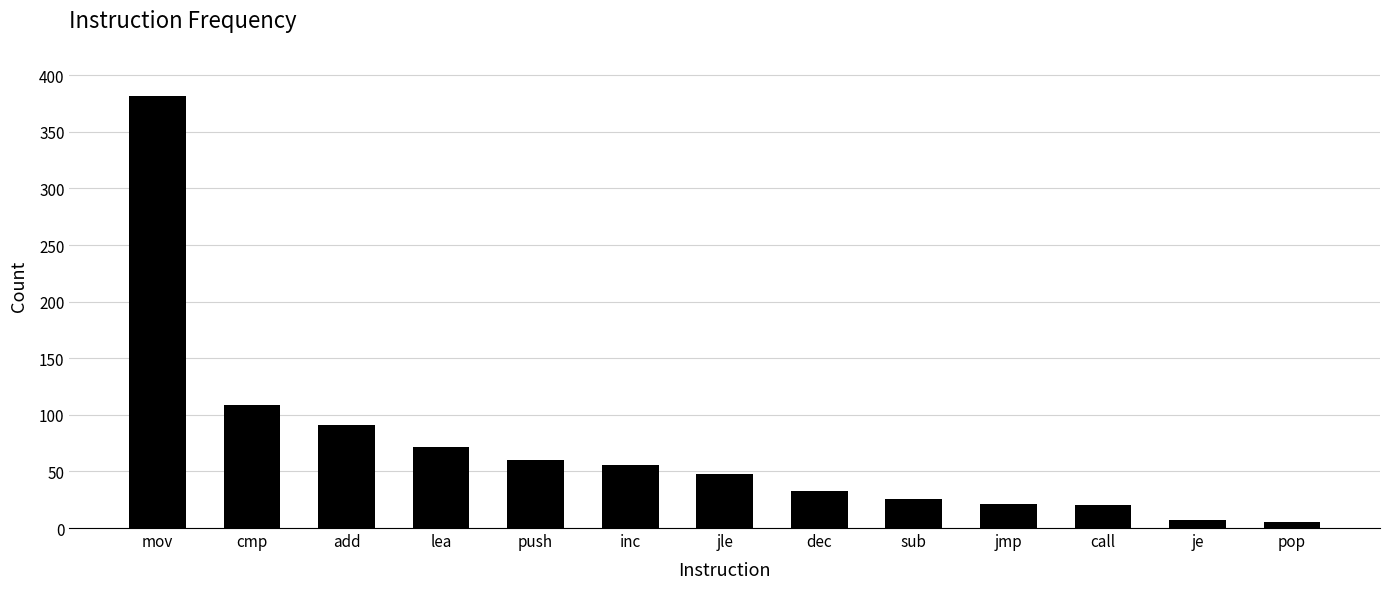

What is the sum of the values at lea and sub?

98